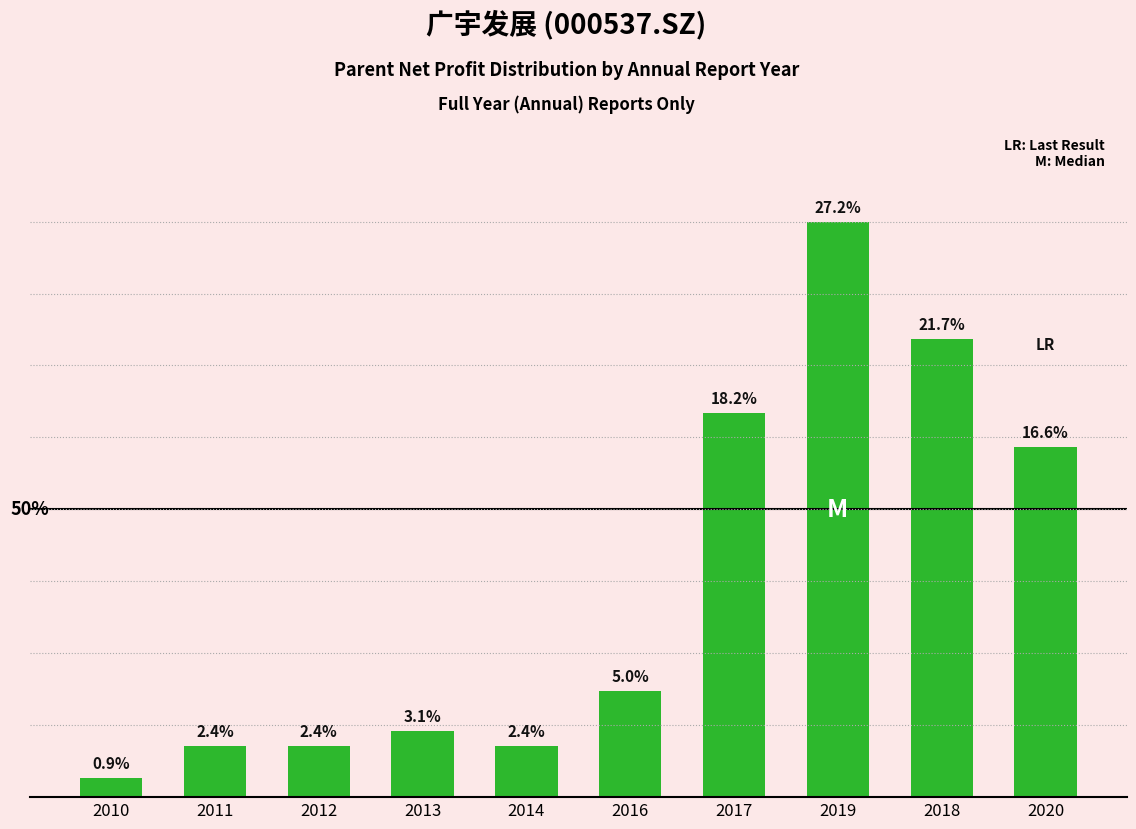

Is it true that the value at 2011 is 4.1?

False